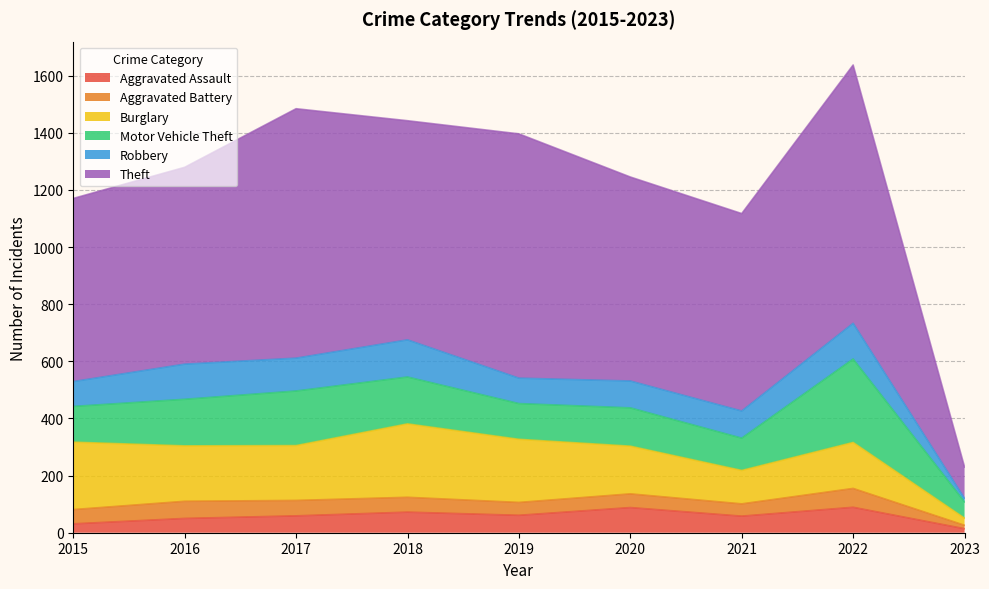

What is the difference between the highest and lowest values at 2020?

666